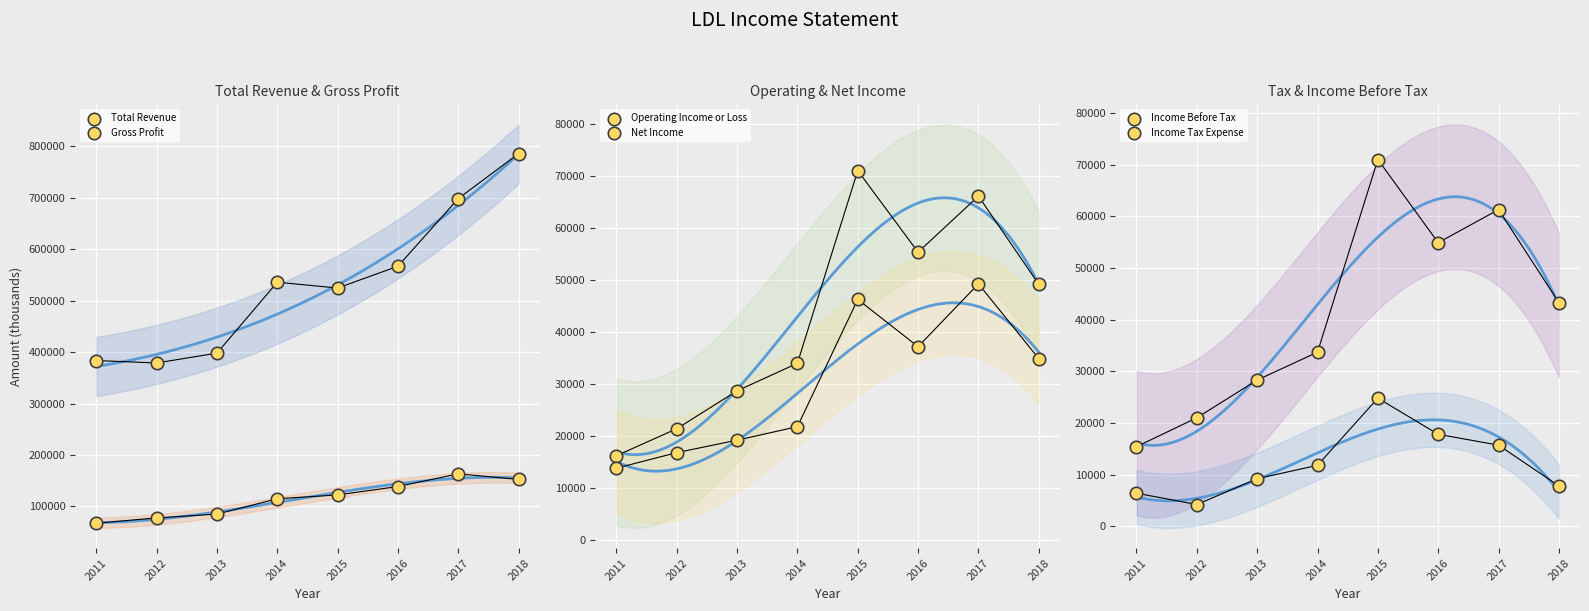

Which series contains the highest Y value?

Total Revenue